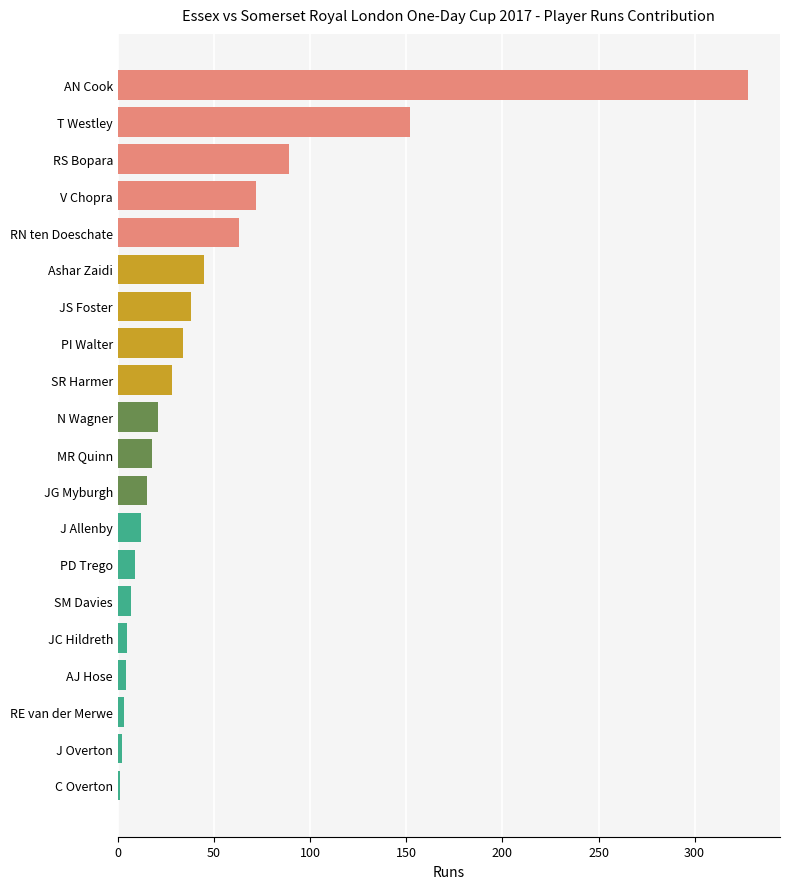

At which label is the value closest to 164?

T Westley